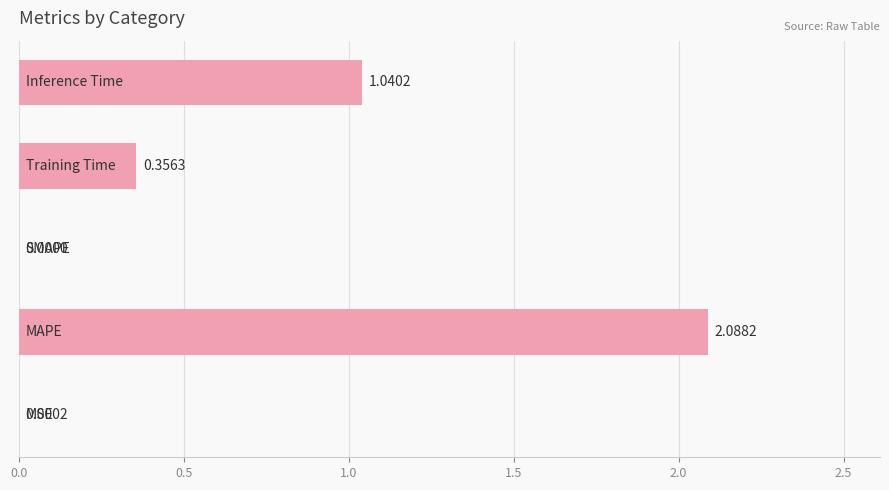

What is the sum of all values?

3.5